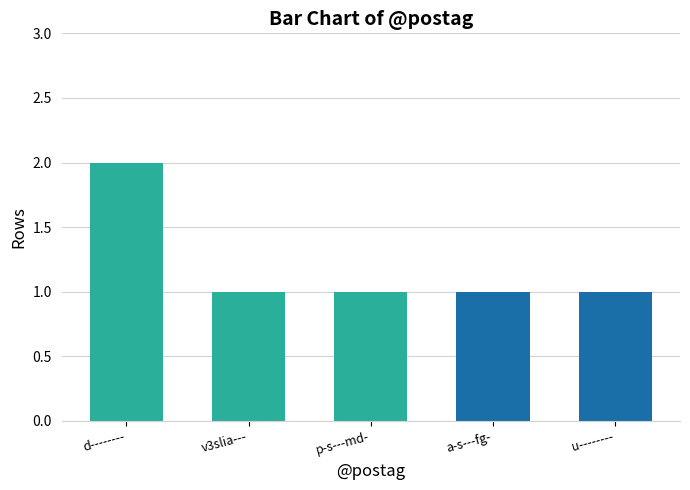

What position from the right is u--------?

1